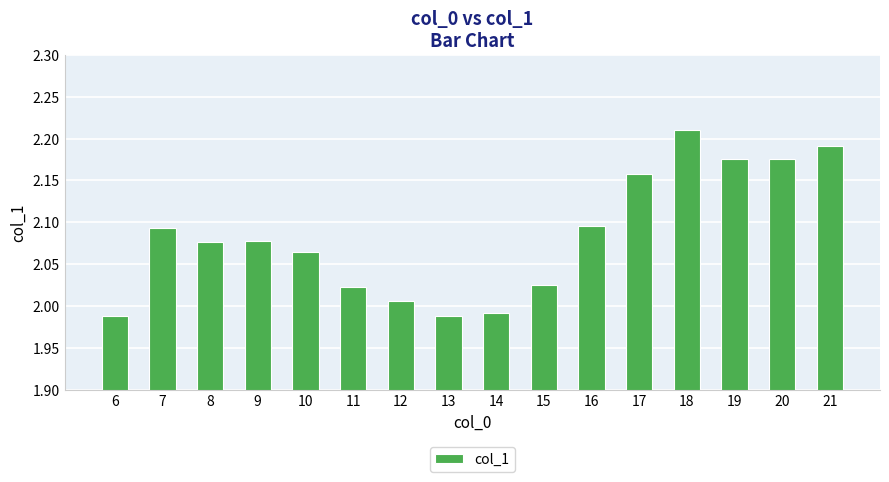

At which category does the chart reach its peak across all series?

18